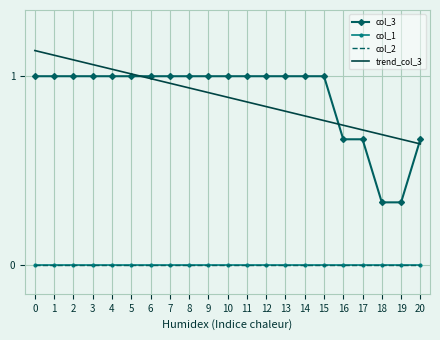

What are all the series names shown in the legend?

col_3, col_1, col_2, trend_col_3